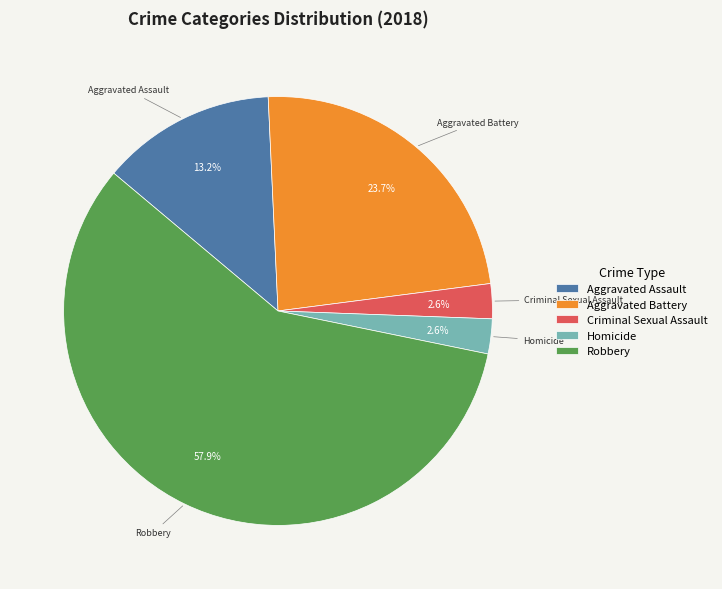

True or false: Criminal Sexual Assault accounts for 3% of the total.

True